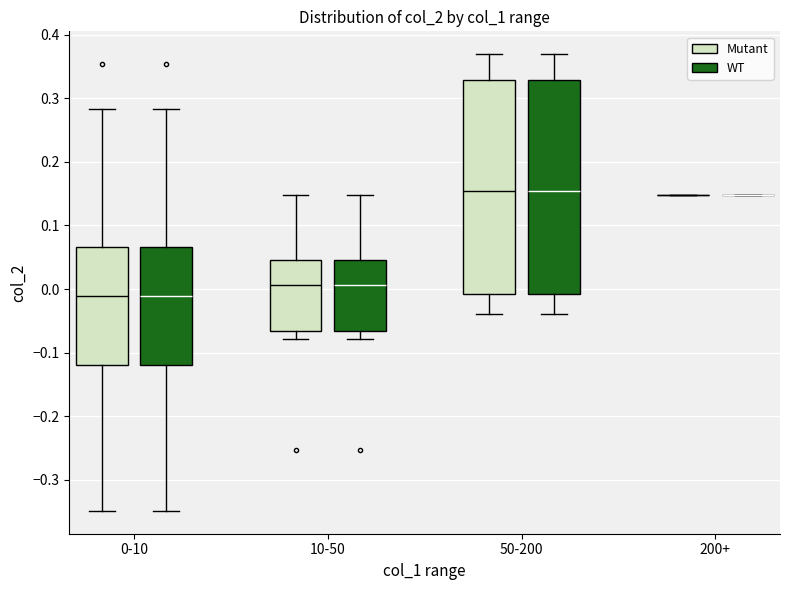

Reading left to right, read every box against the y-axis: the position of its median line, the range the box covers, and the ends of its whiskers. The values are not printed on the chart, so give them approximately, as read against the axis.

0-10 (Mutant): median -0.01, box -0.12 to 0.07, whiskers -0.35 to 0.28
0-10 (WT): median -0.01, box -0.12 to 0.07, whiskers -0.35 to 0.28
10-50 (Mutant): median 0.01, box -0.07 to 0.05, whiskers -0.08 to 0.15
10-50 (WT): median 0.01, box -0.07 to 0.05, whiskers -0.08 to 0.15
50-200 (Mutant): median 0.15, box -0.01 to 0.33, whiskers -0.04 to 0.37
50-200 (WT): median 0.15, box -0.01 to 0.33, whiskers -0.04 to 0.37
200+ (Mutant): box collapsed to a line at 0.15, whiskers 0.15 to 0.15
200+ (WT): box collapsed to a line at 0.15, whiskers 0.15 to 0.15